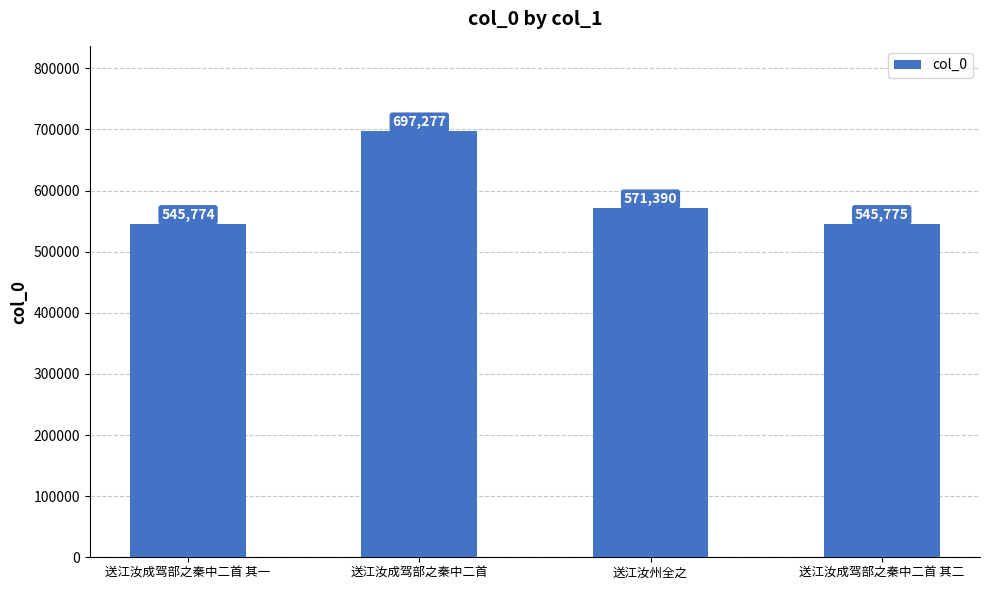

Which label corresponds to the largest value in the chart?

送江汝成驾部之秦中二首